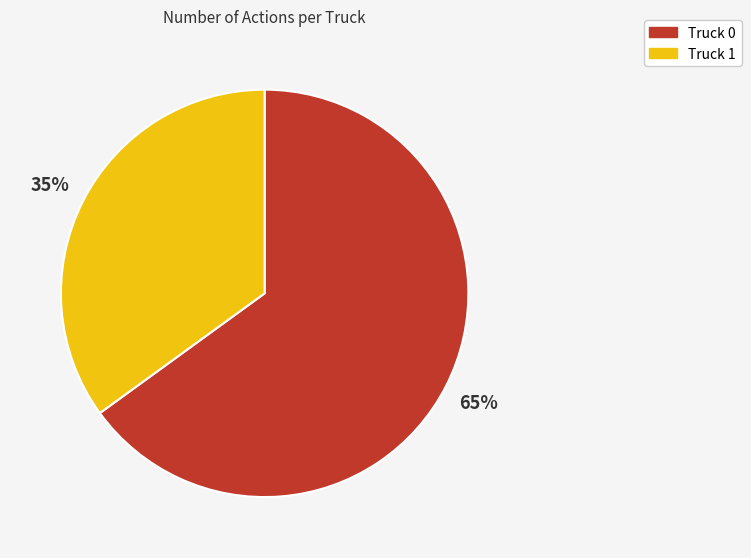

To the nearest percent, what is the difference between the largest and smallest slice percentages?

30%